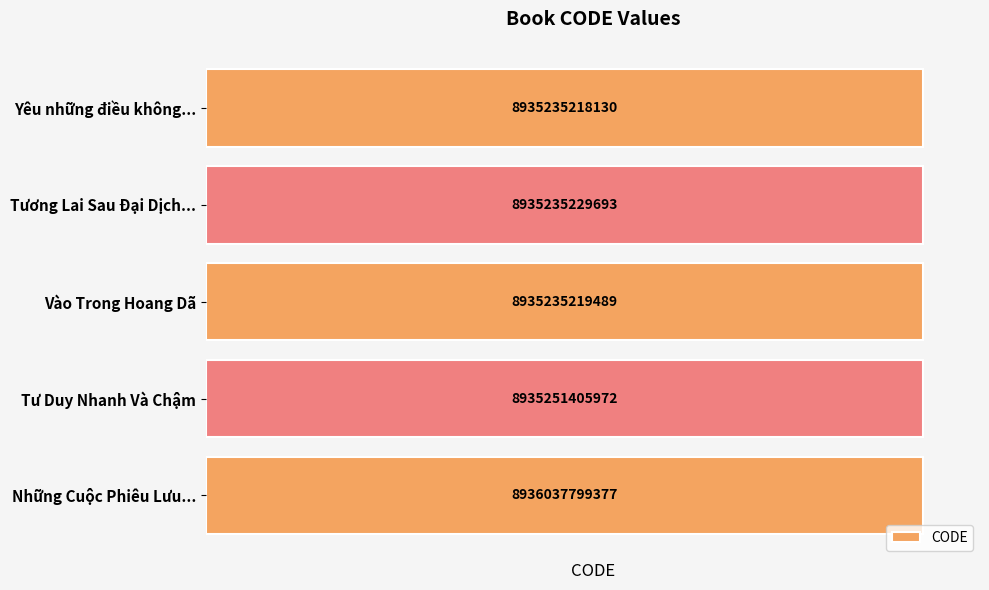

What is the sum of the values at Vào Trong Hoang Dã and Tư Duy Nhanh Và Chậm?

17870486625461